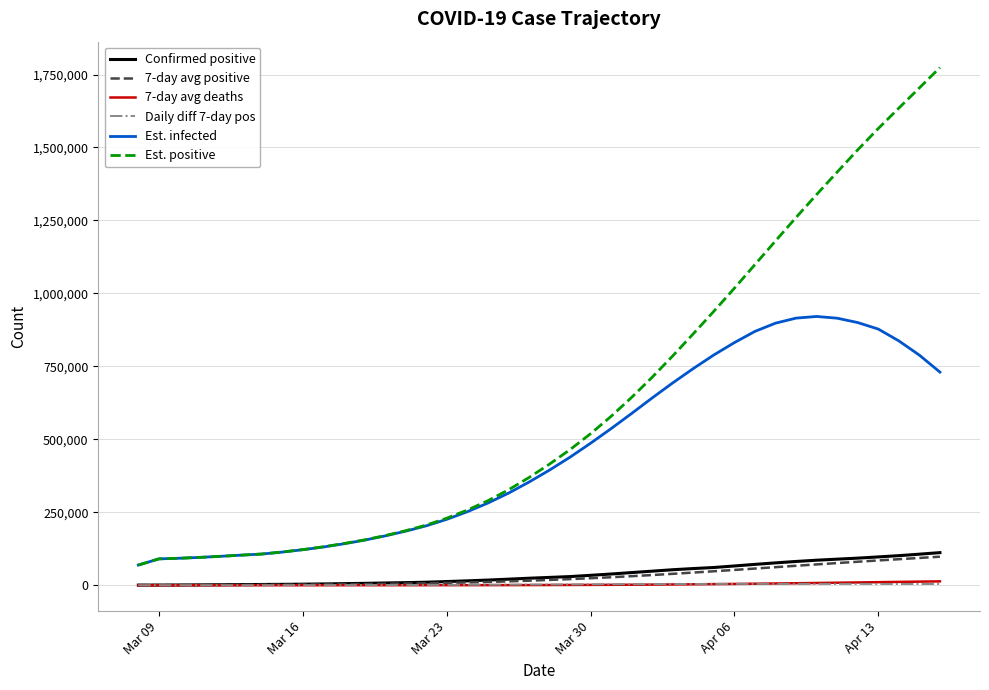

What is the difference between the maximum and minimum values in the Daily diff 7-day pos series?

4749.7